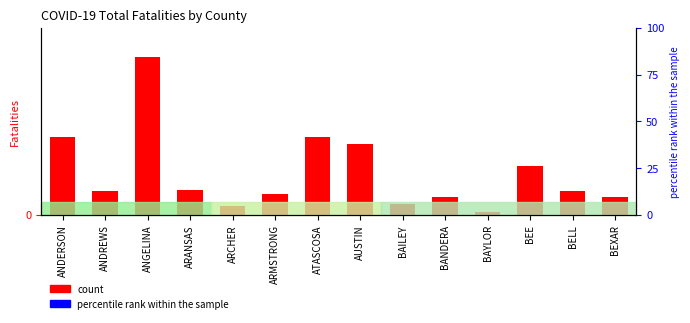

What is the difference between the maximum and minimum values?

415